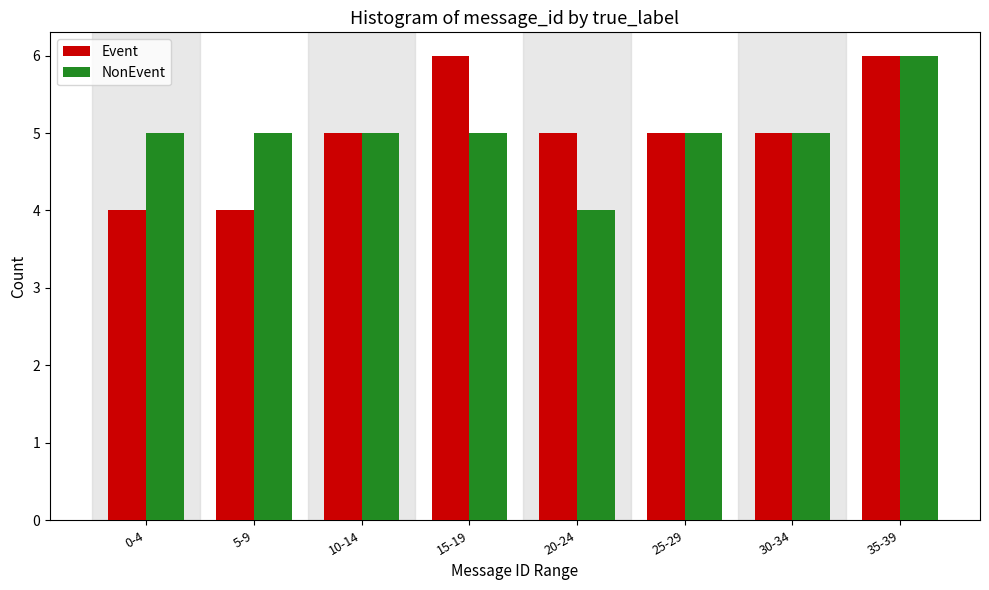

Reading right to left, transcribe all the data shown in this chart.

Event: 6	5	5	5	6	5	4	4
NonEvent: 6	5	5	4	5	5	5	5